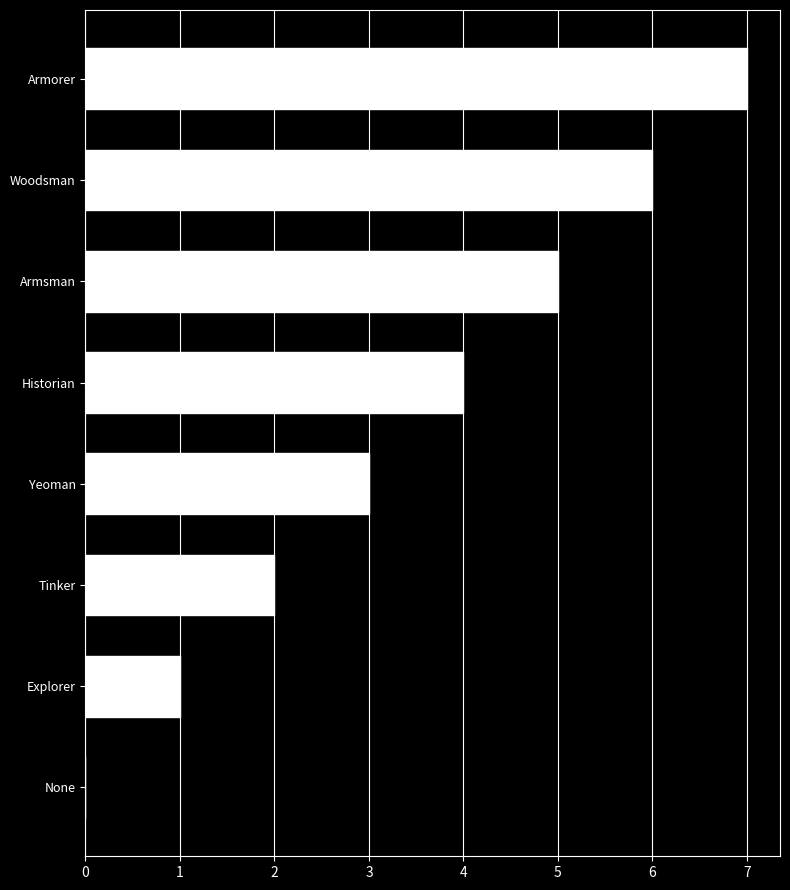

What is the maximum value shown in the chart?

7